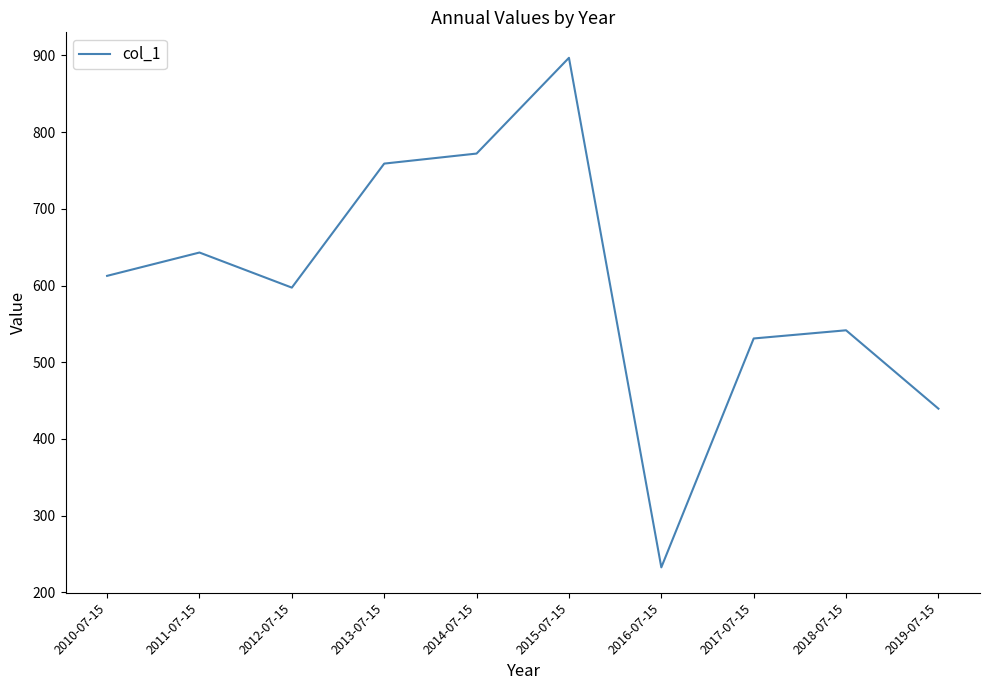

What is the ratio of the value at 2013-07-15 to the value at 2017-07-15?

1.4